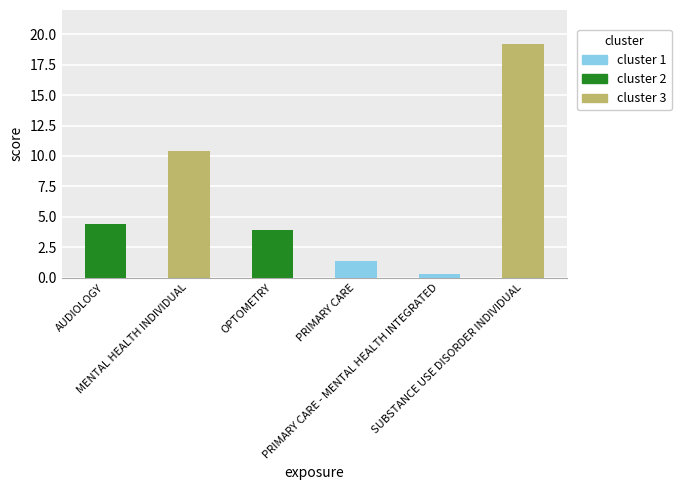

What is the label of the 6th bar from the left?

SUBSTANCE USE DISORDER INDIVIDUAL